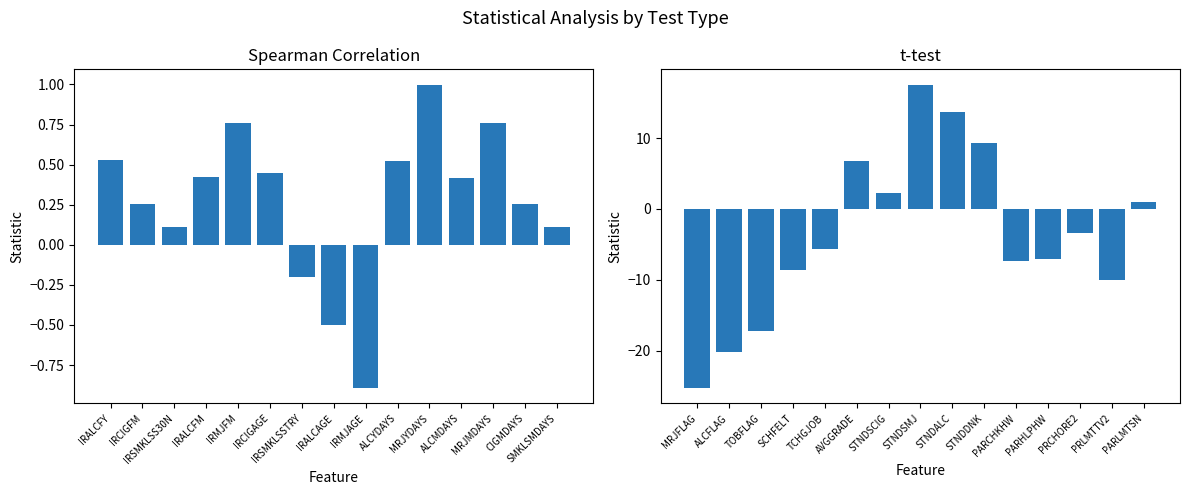

Is the value of t-test at IRCIGAGE greater than the value of Spearman-correlation at SMKLSMDAYS?

Yes